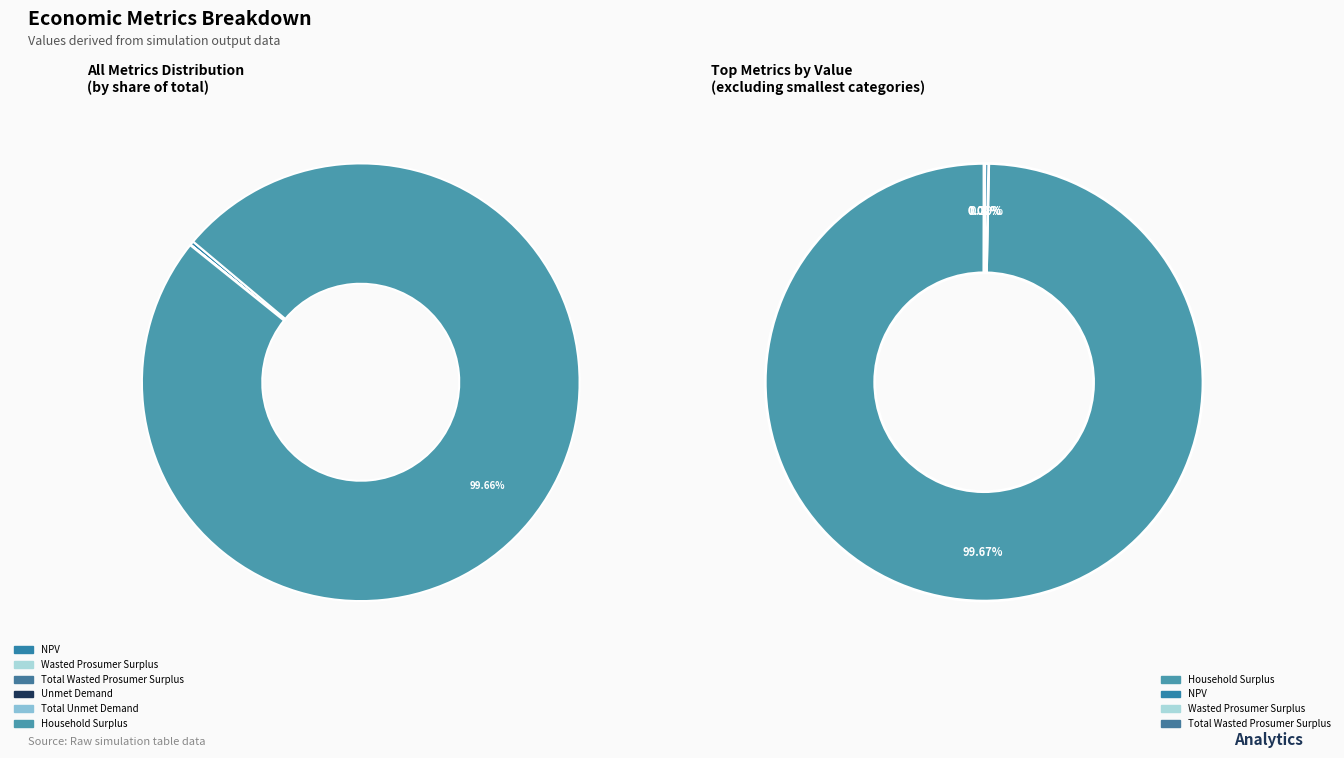

Does Household Surplus represent more than half of the total?

Yes